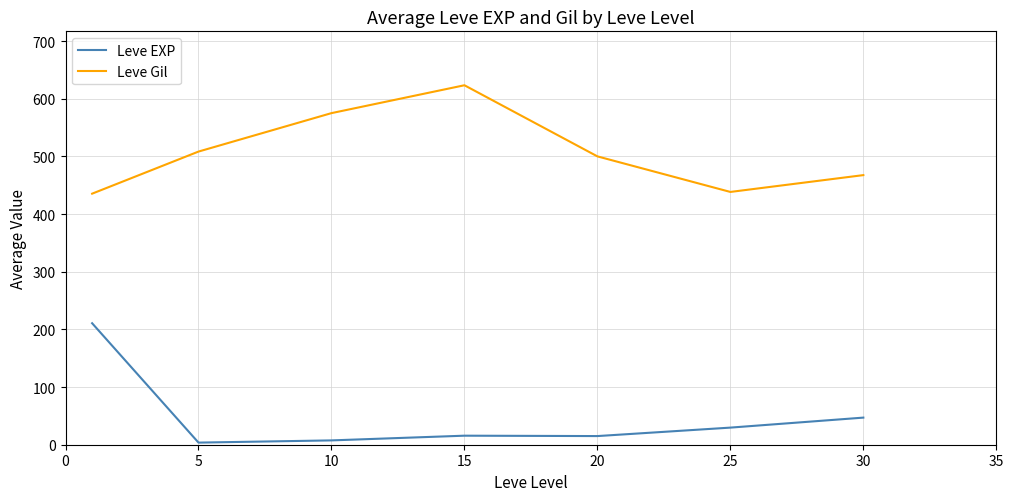

Which series has the largest range (max minus min)?

Leve EXP